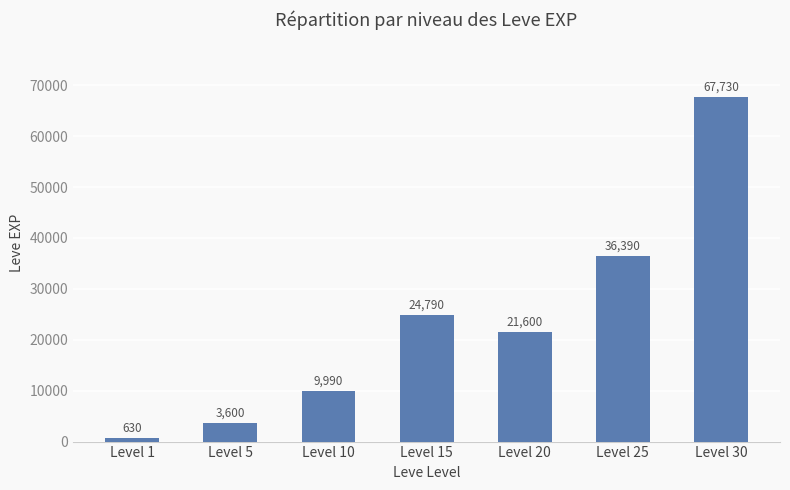

What is the greatest value displayed?

67730